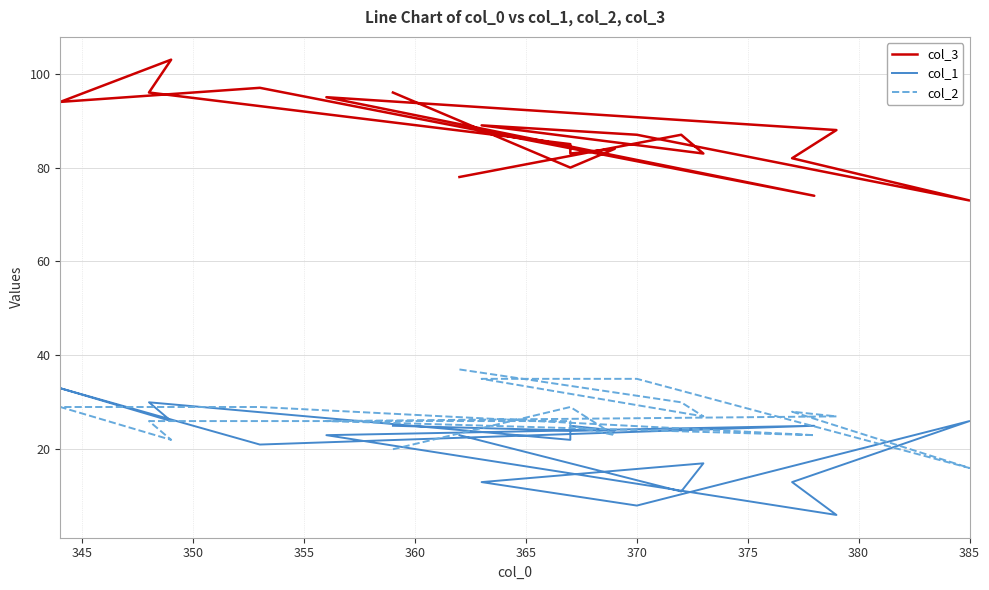

What is the value of the col_3 point at the 10th from the left?

74